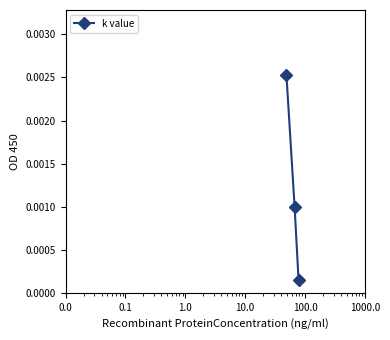

Count the number of categories in the chart.

3